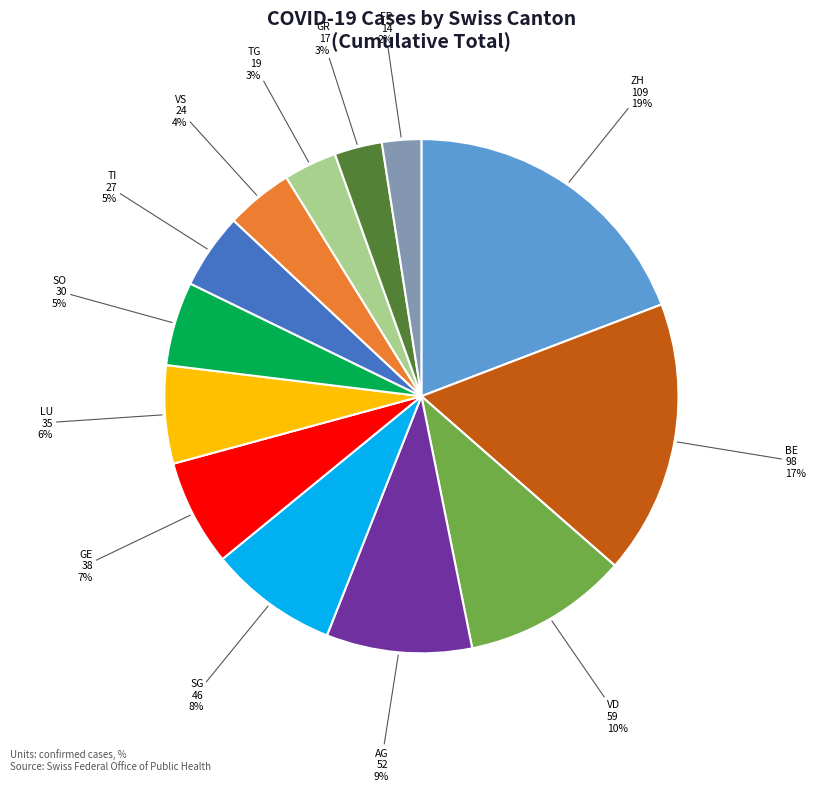

To the nearest percent, what is the average slice percentage?

8%